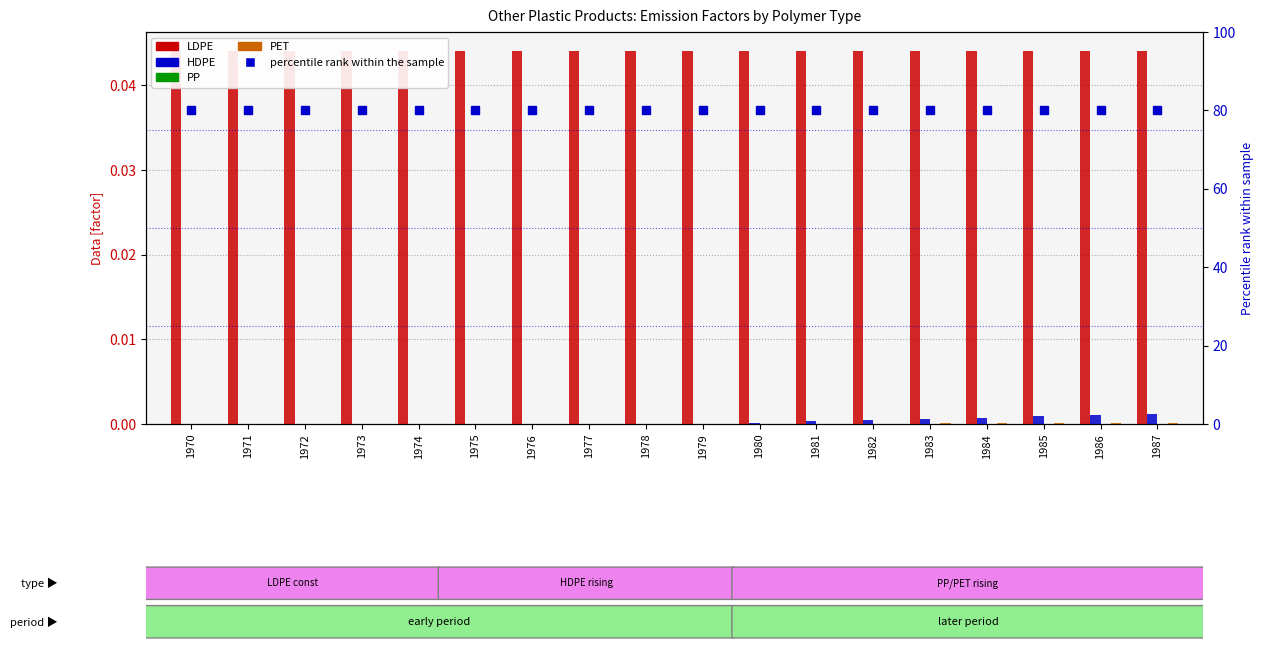

Which series has the widest spread of values?

HDPE